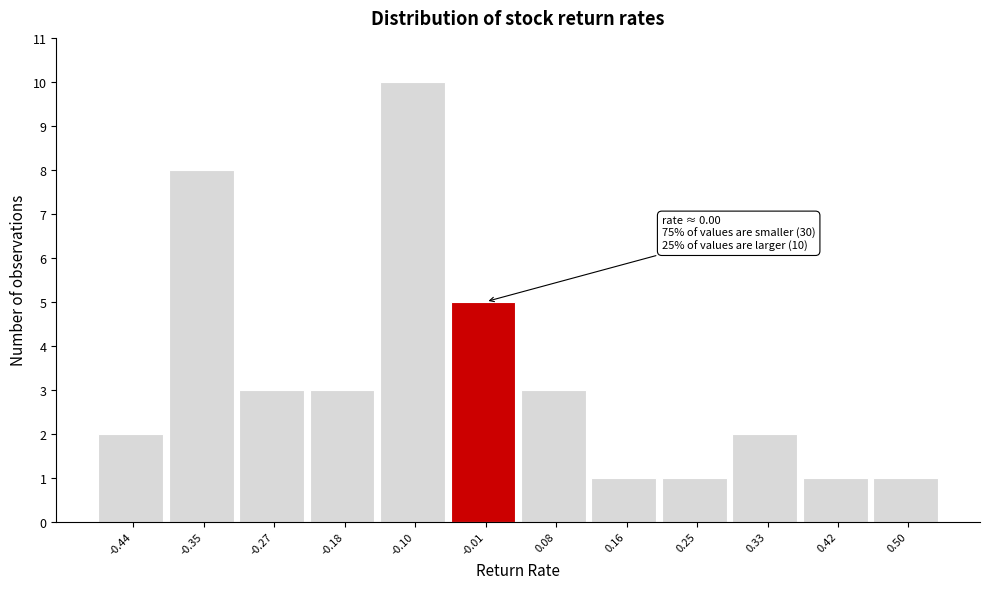

Which range on the x-axis has the tallest bar?

-0.14 to -0.05